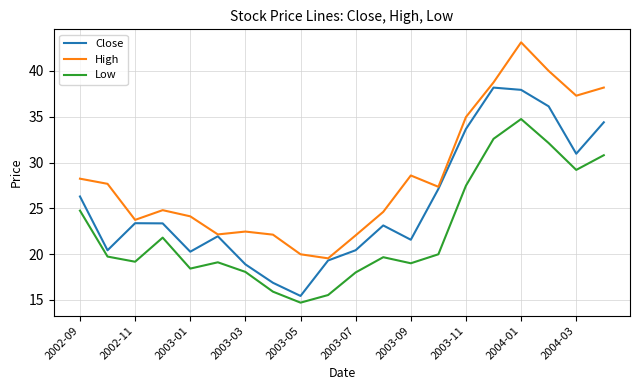

Rank the series by their maximum value, from highest to lowest.

High, Close, Low